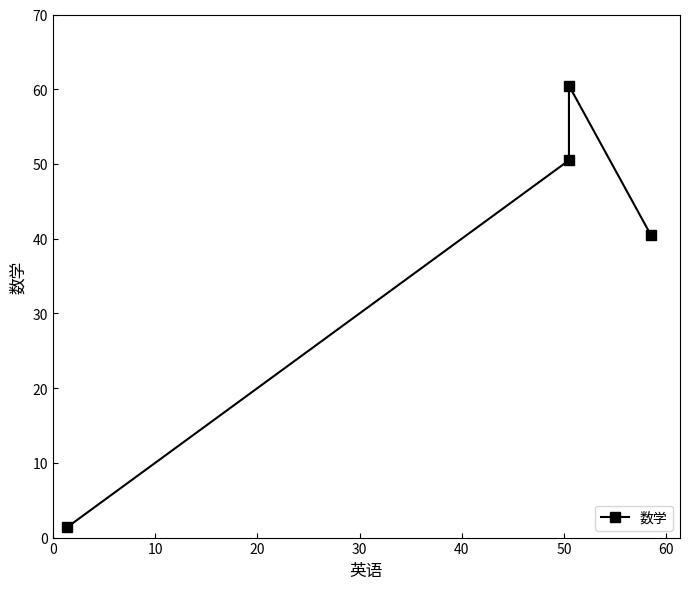

What is the difference between the maximum and second lowest values?

20.0